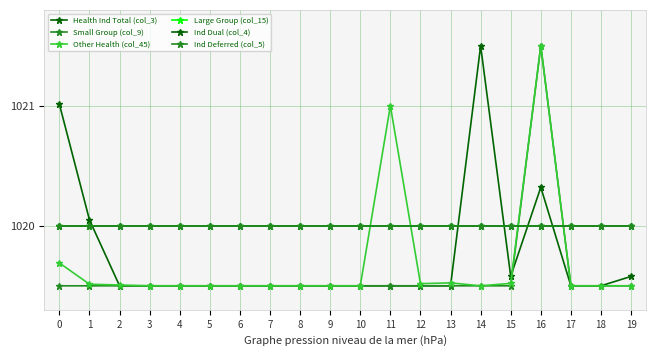

Where is the first local maximum for Small Group (col_9)?

16